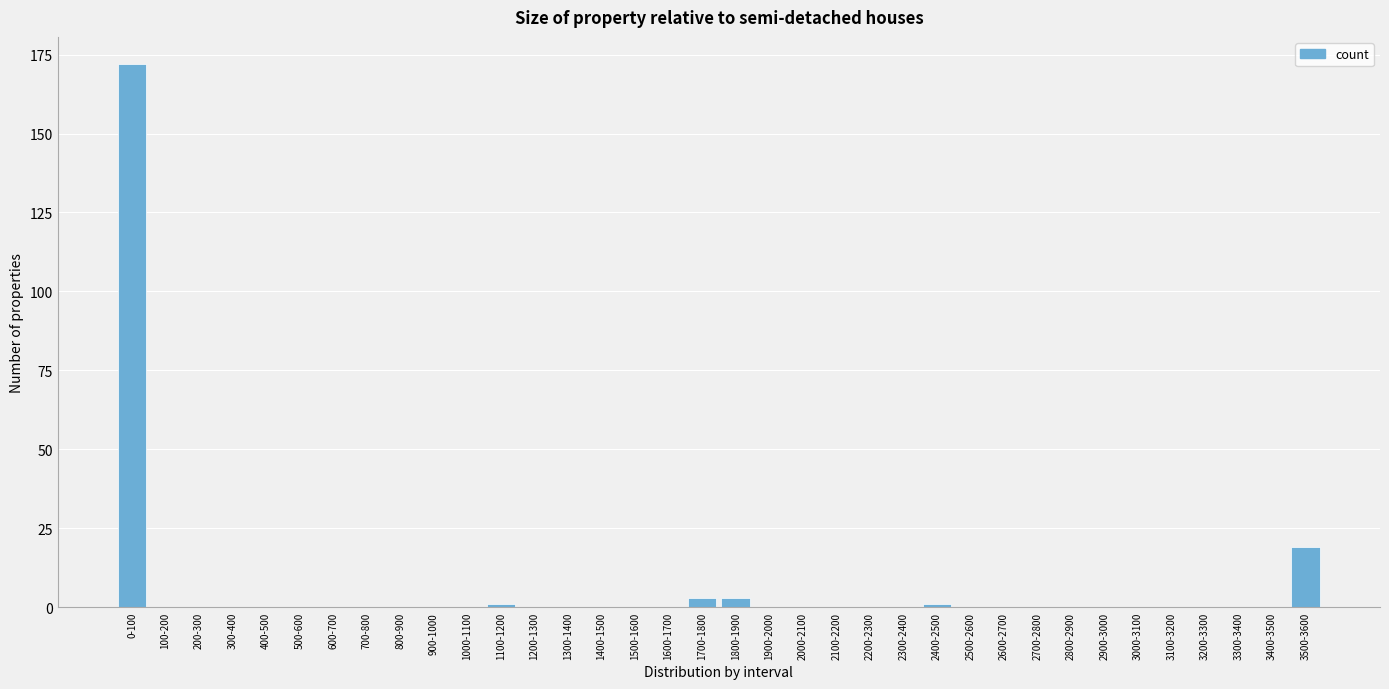

The value at 1500-1600 is 55. True or false?

False